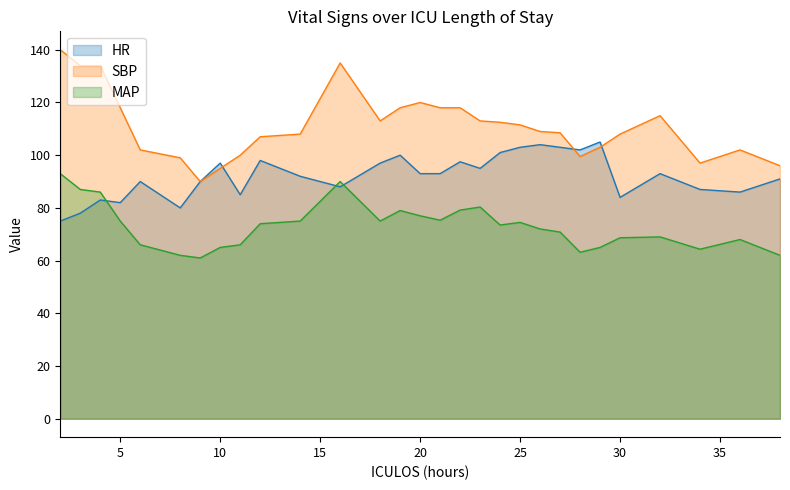

What is the value of the MAP point at the 22nd from the left?

70.8